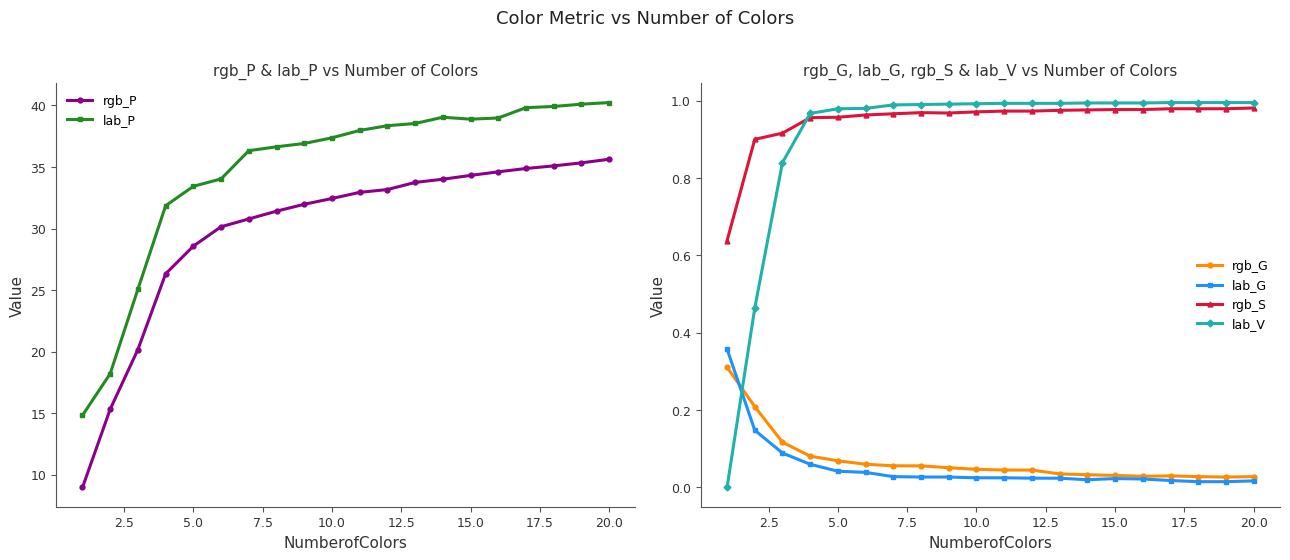

True or false: lab_P has more than 0 points higher than both neighbors.

True